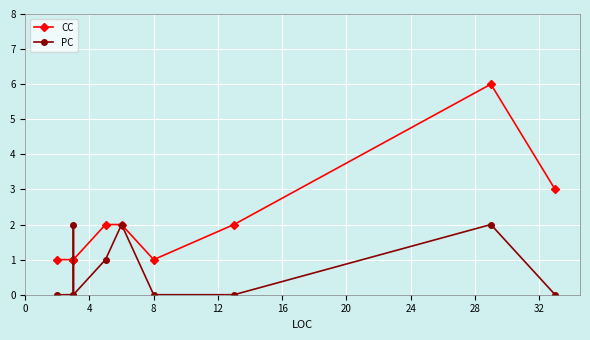

How many values in the CC series are below 2?

5